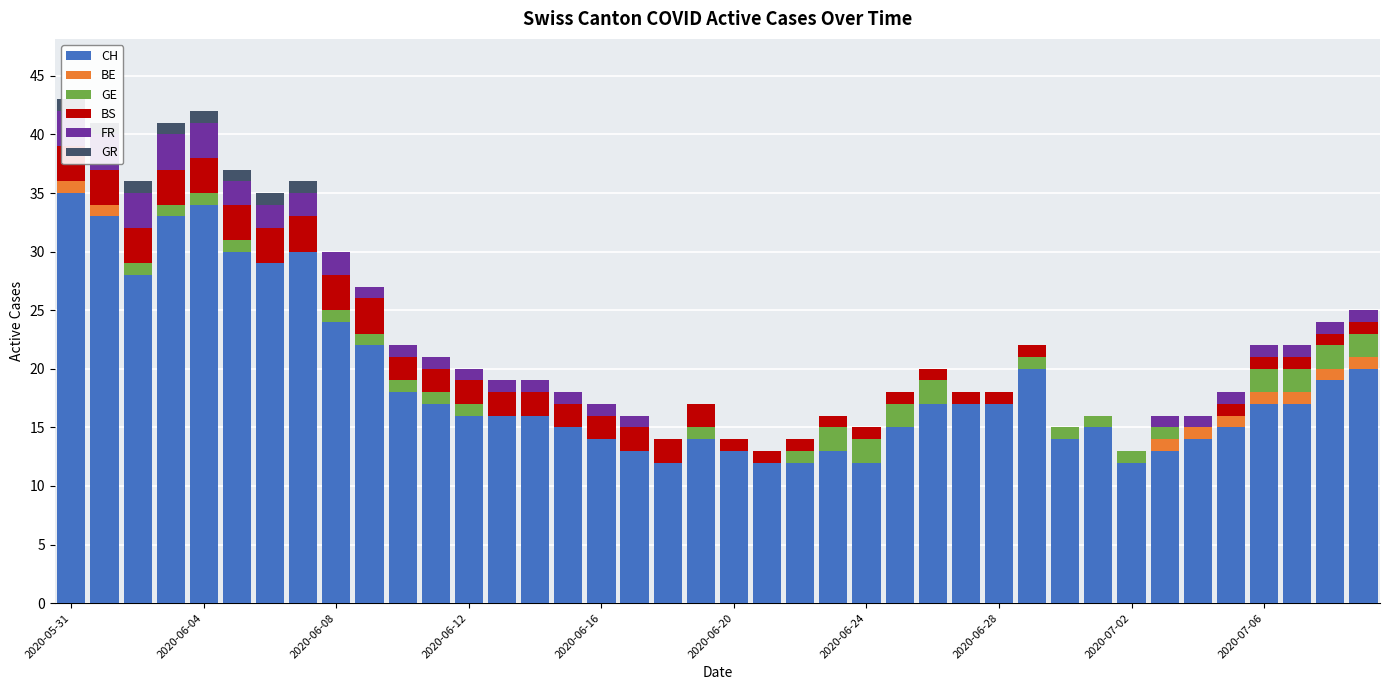

Between 2020-07-06 and 24, which is larger?

2020-07-06